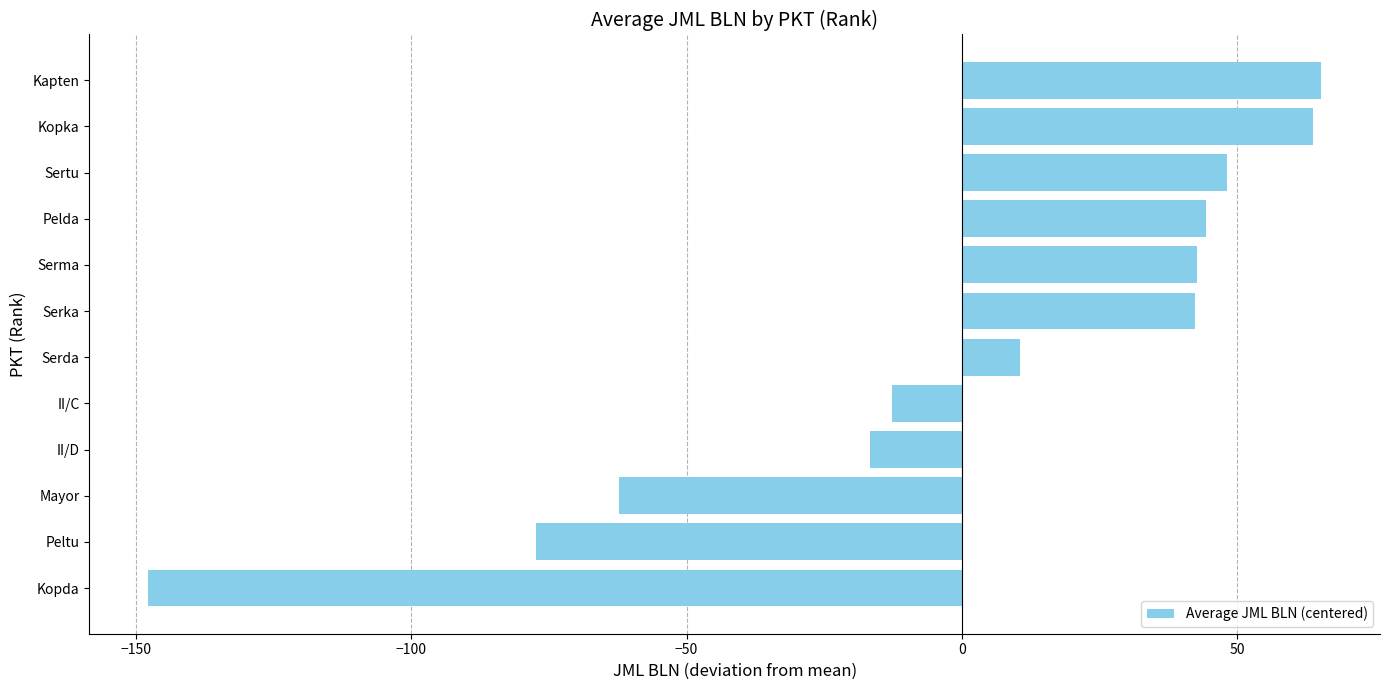

Which label corresponds to the smallest value in the chart?

Kopda